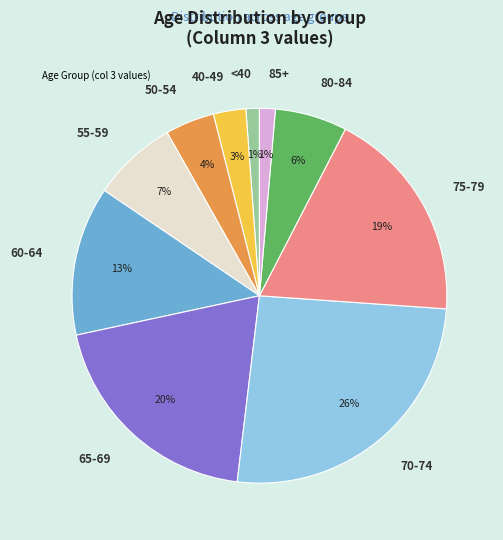

Between 60-64 and 50-54, which is larger?

60-64